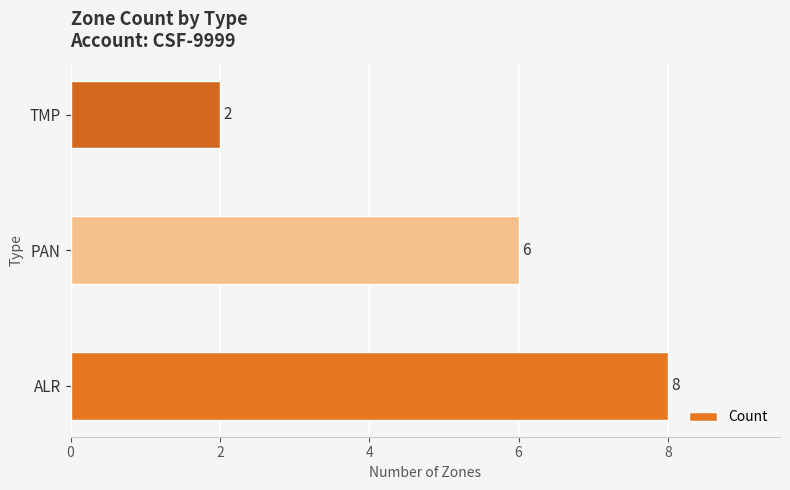

What is the greatest value displayed?

8